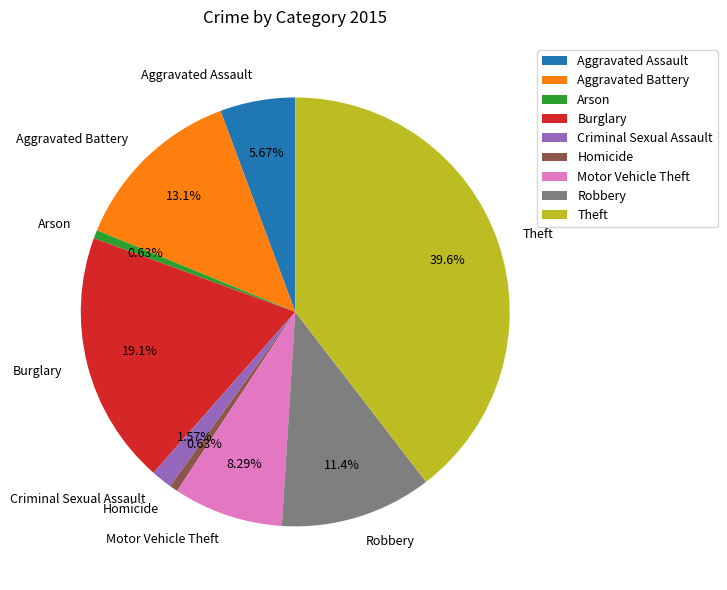

To the nearest percent, what percentage of the pie is Burglary?

19%